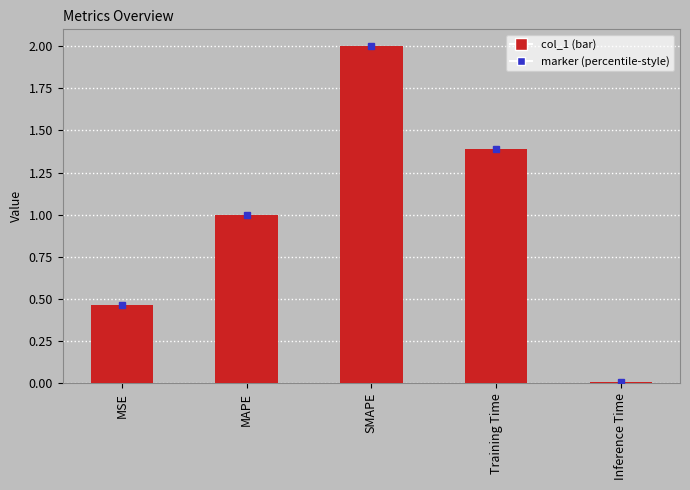

List the labels in order of value, smallest first.

Inference Time, MSE, MAPE, Training Time, SMAPE